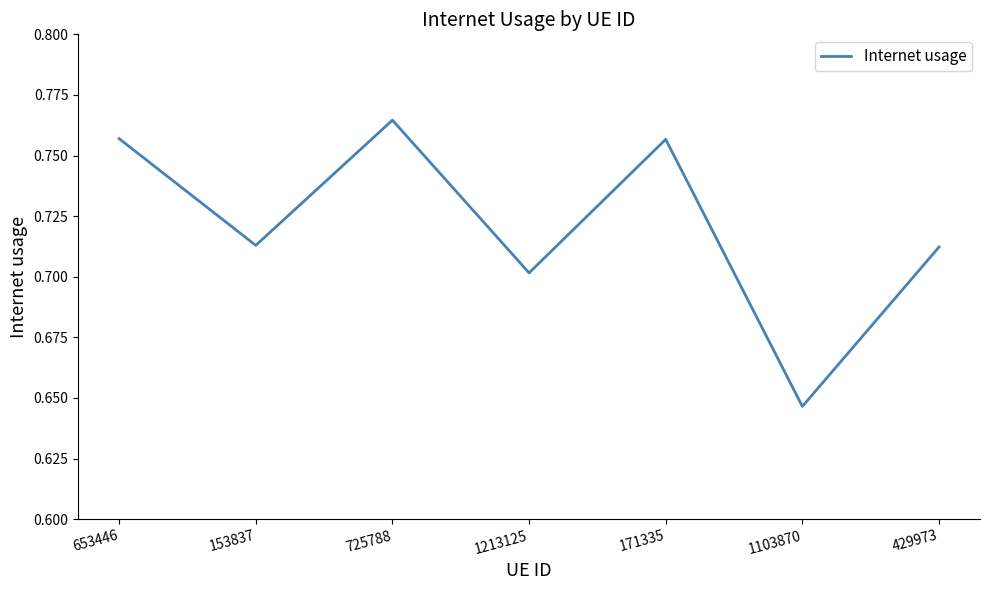

The value at 725788 is 1.2. True or false?

False